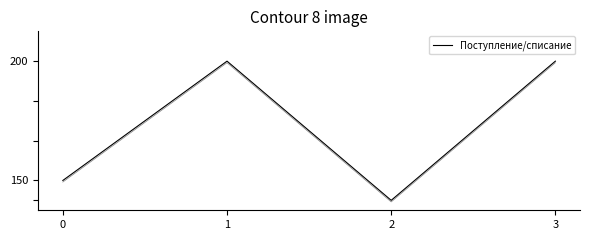

How many lines are shown in the chart?

1